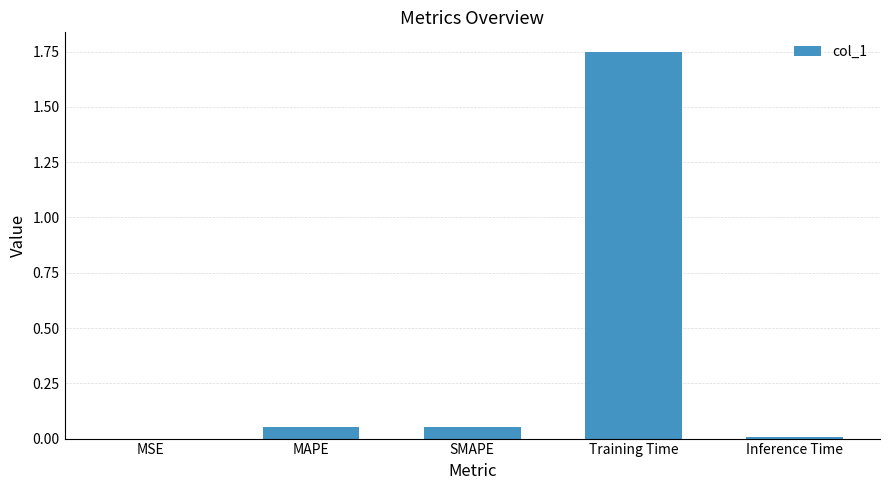

What is the sum of all values?

1.9